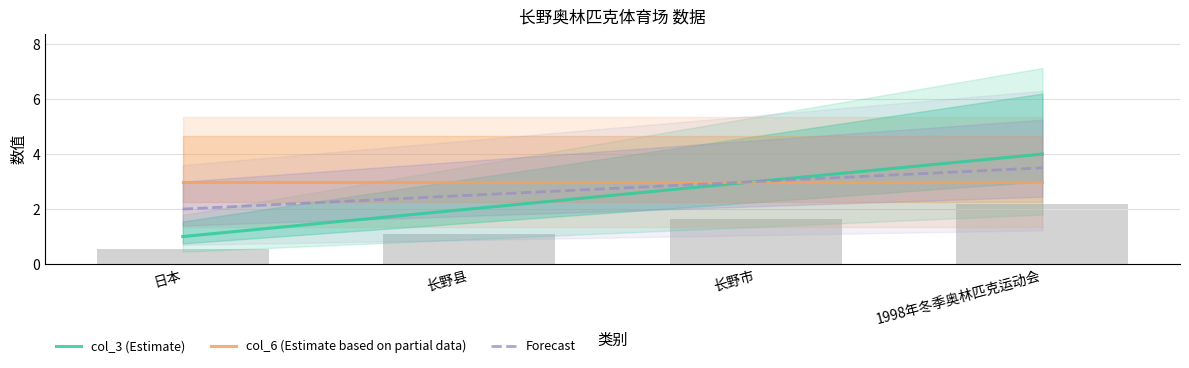

Is the value of Forecast at 日本 greater than the value of col_3 (Estimate) at 长野市?

No